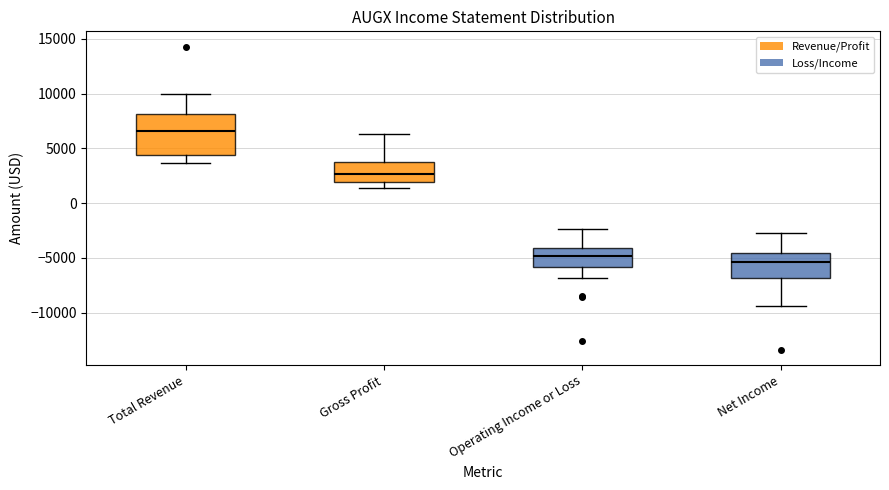

Reading left to right, transcribe this box plot: for each box, give where its median line is, the range the box spans, and where its two whiskers end, as read against the y-axis. The values are not printed on the chart, so give them approximately, as read against the axis.

Total Revenue: median 6500, box 4500 to 8000, whiskers 3500 to 10000
Gross Profit: median 2500, box 2000 to 3500, whiskers 1500 to 6500
Operating Income or Loss: median -5000, box -6000 to -4000, whiskers -7000 to -2500
Net Income: median -5500, box -7000 to -4500, whiskers -9500 to -2500